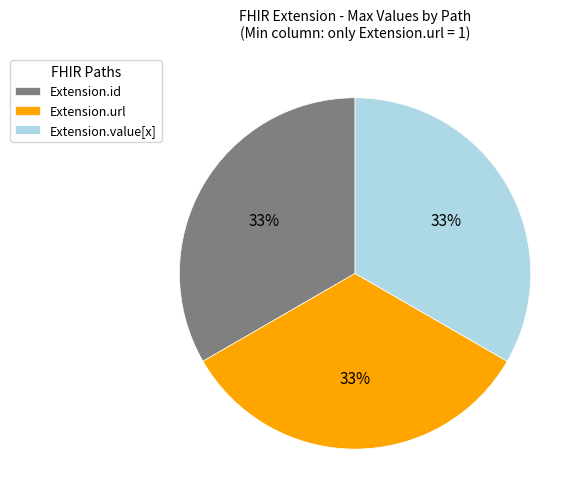

Count the number of slices in the pie.

3